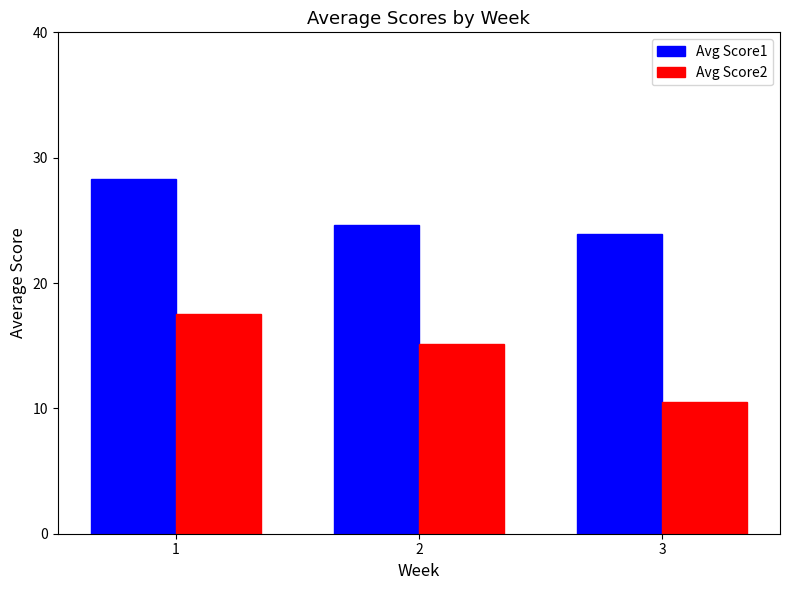

What is the difference between the Avg Score1 values at 2 and 1?

3.7